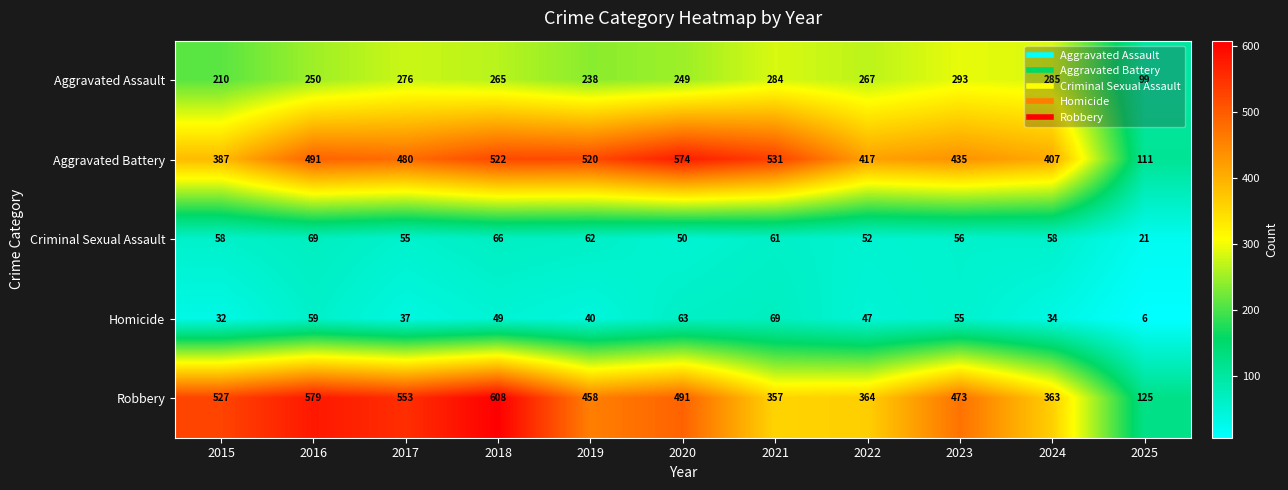

What is the difference between the highest and lowest values at 2021?

470